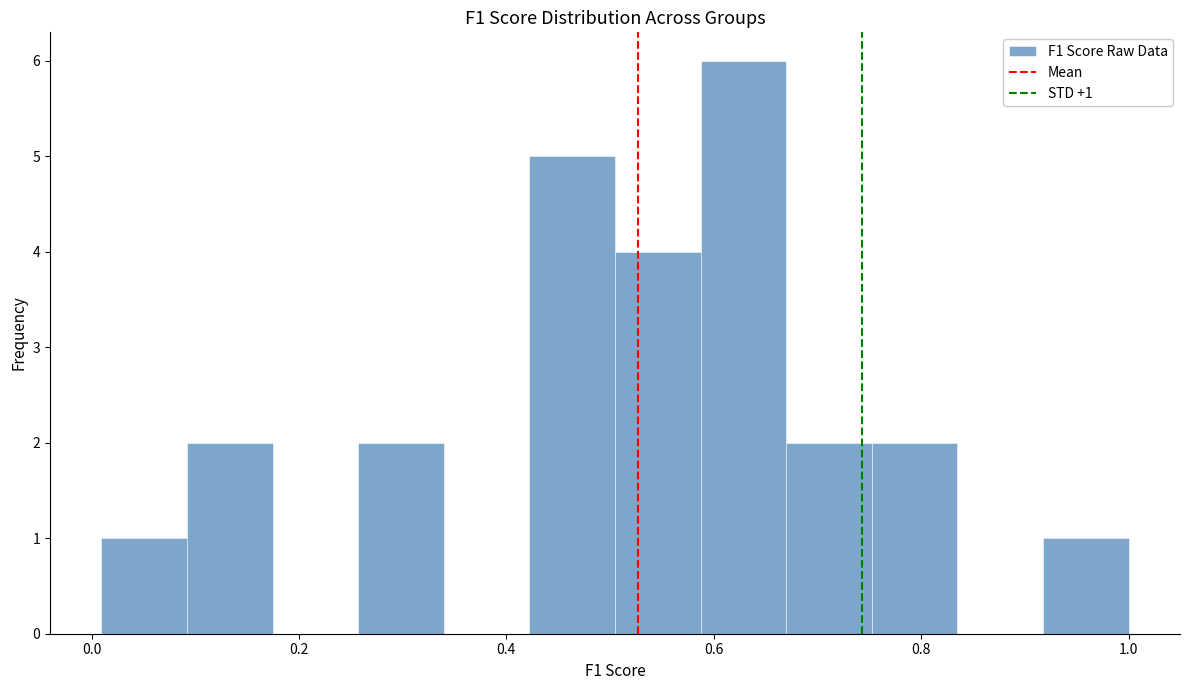

Over which range of the x-axis is the bar tallest?

0.58 to 0.66